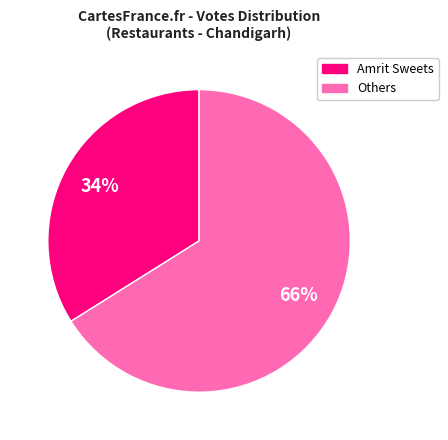

To the nearest percent, what is the average slice percentage?

50%